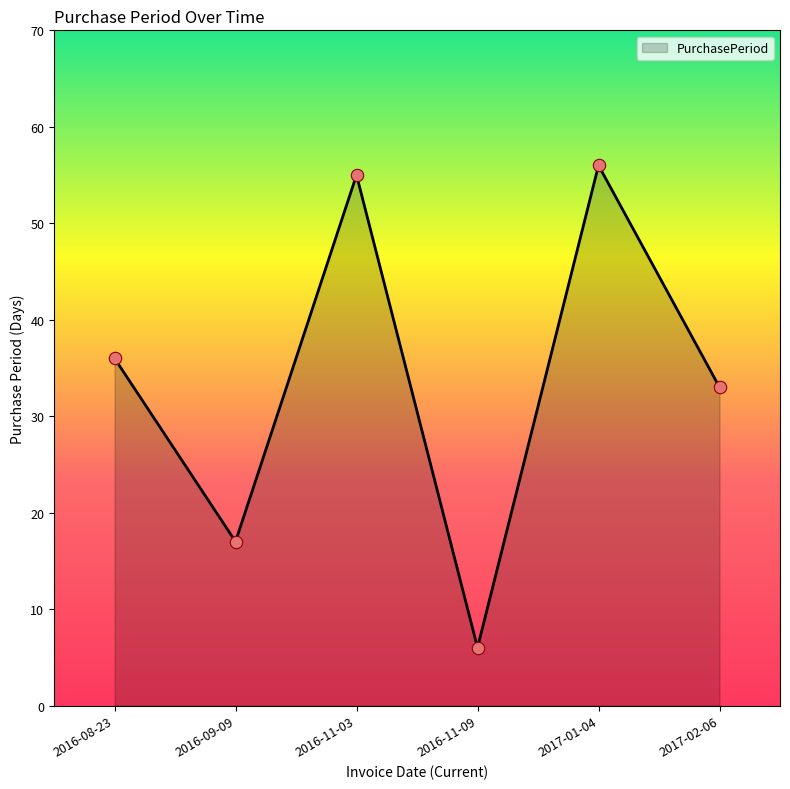

What is the ratio of the value at 2016-08-23 to the value at 2017-01-04?

0.6